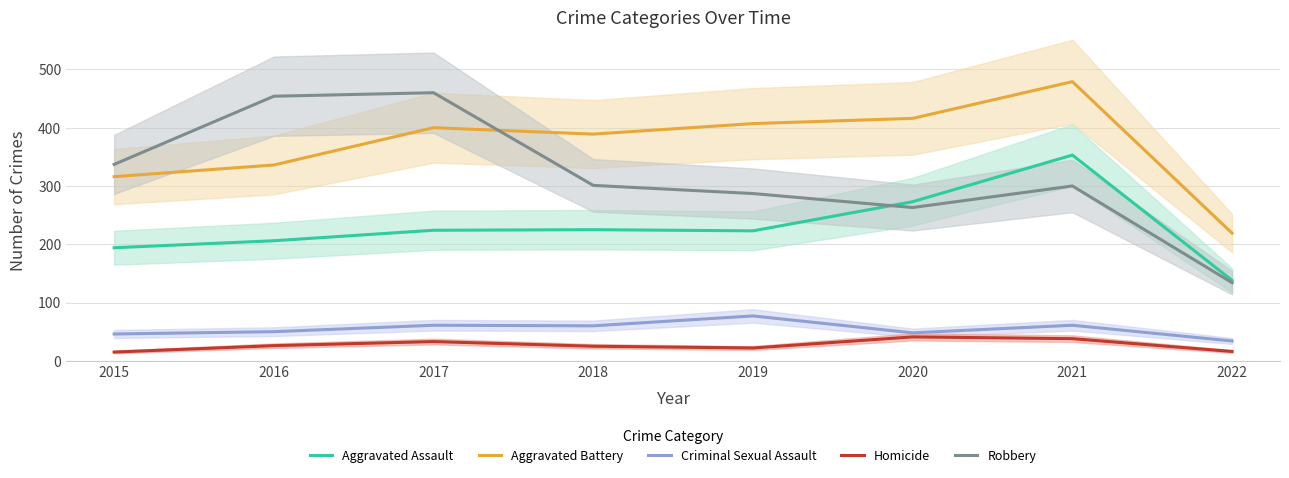

Where is the first local maximum for Aggravated Assault?

2018